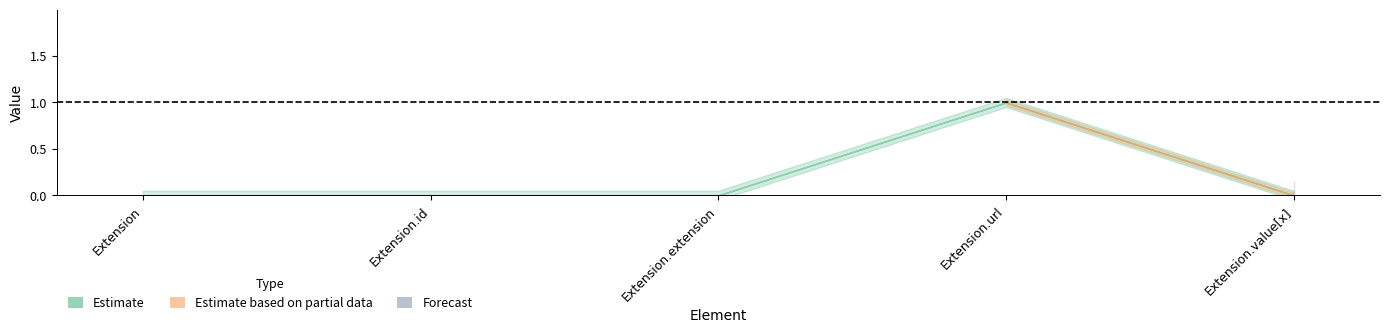

What position from the left is Extension?

1